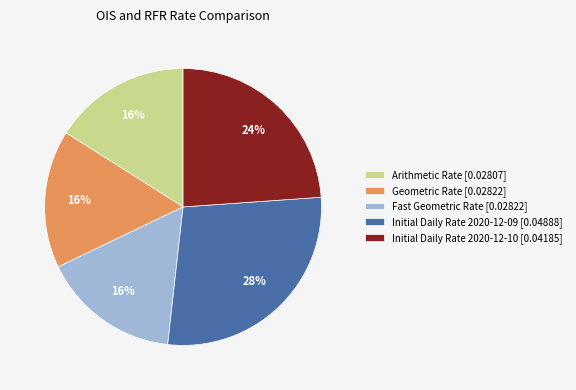

To the nearest percent, what is the difference between the largest and smallest slice percentages?

12%